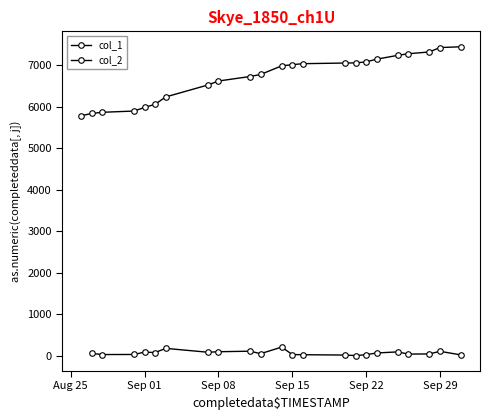

What is the average value?

6718